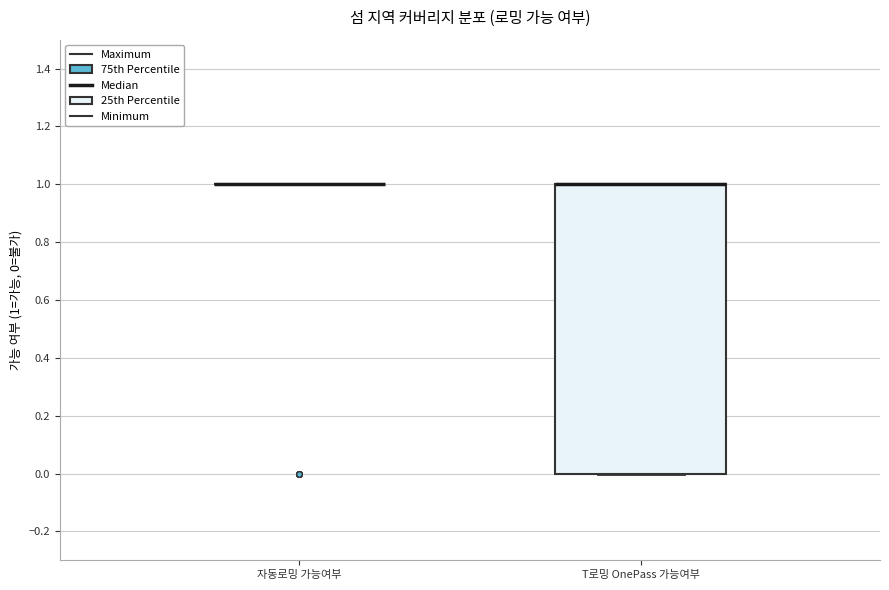

Reading left to right, read every box against the y-axis: the position of its median line, the range the box covers, and the ends of its whiskers. The values are not printed on the chart, so give them approximately, as read against the axis.

자동로밍 가능여부: box collapsed to a line at 1, whiskers 1 to 1
T로밍 OnePass 가능여부: median 1 (drawn on the box's upper edge), box 0 to 1, whiskers 0 to 1